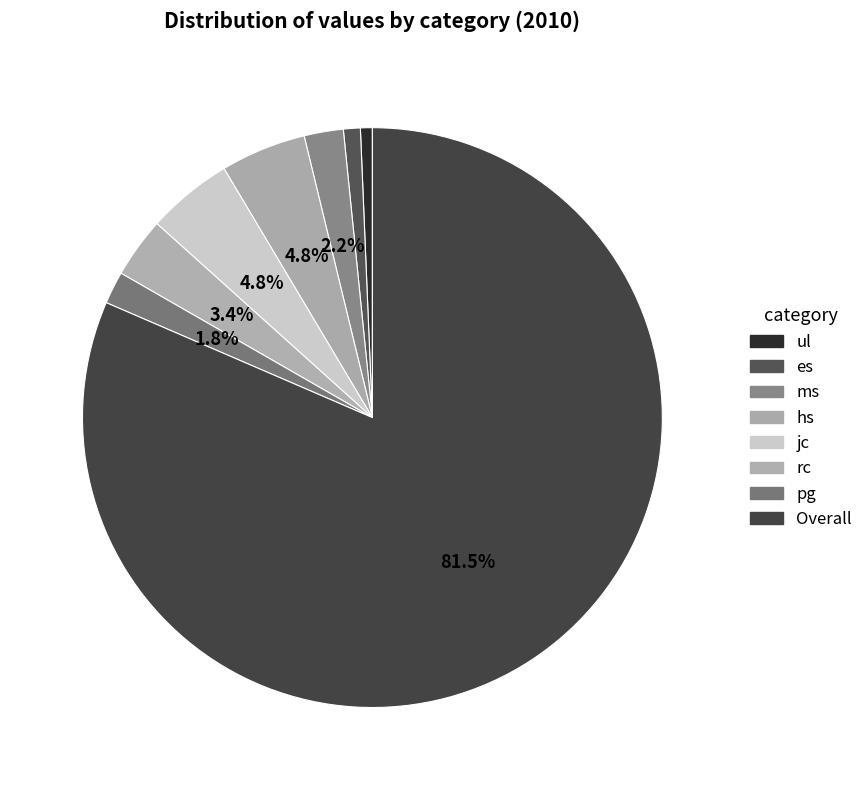

How many segments does this pie chart have?

8